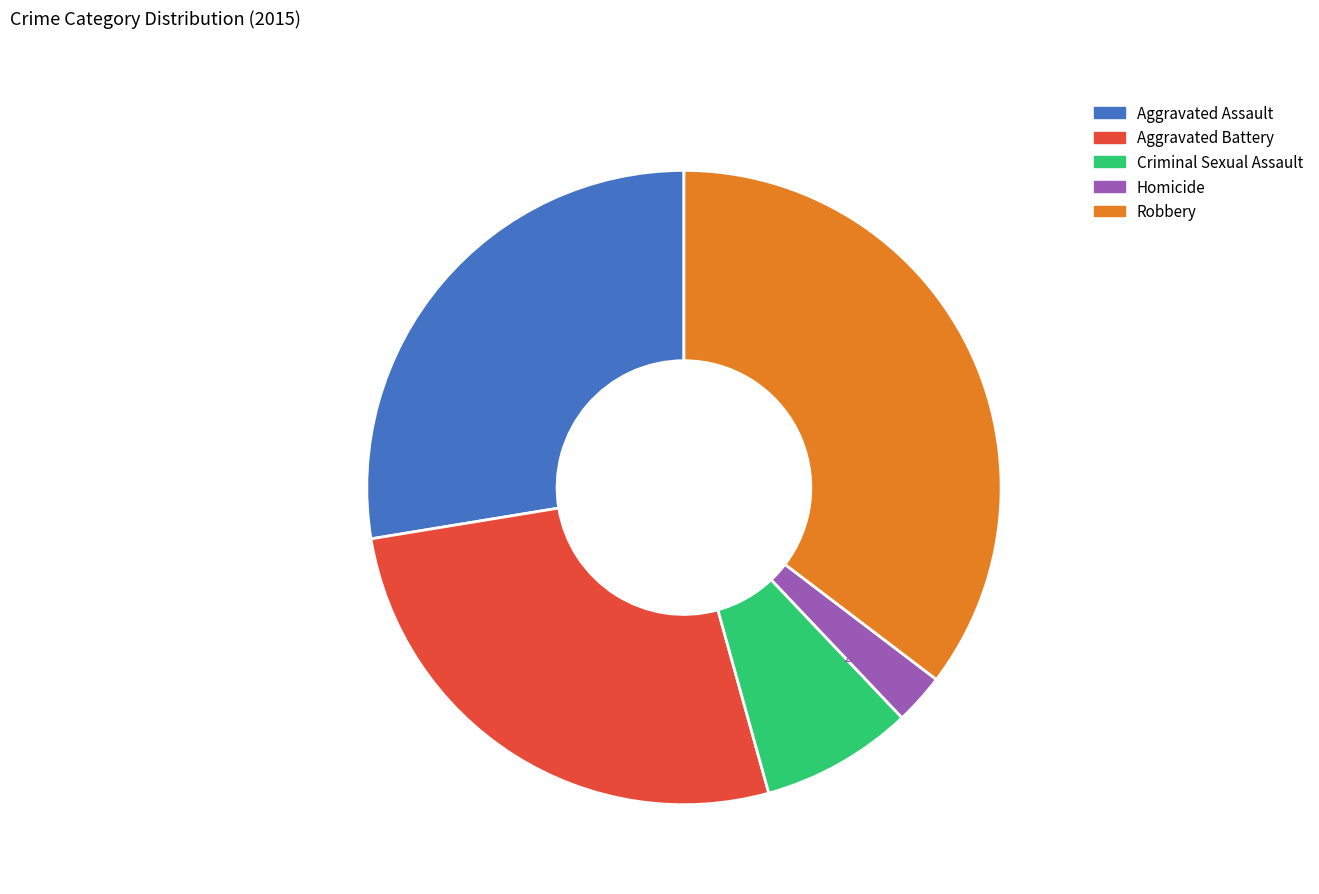

Which has a higher value, Homicide or Robbery?

Robbery